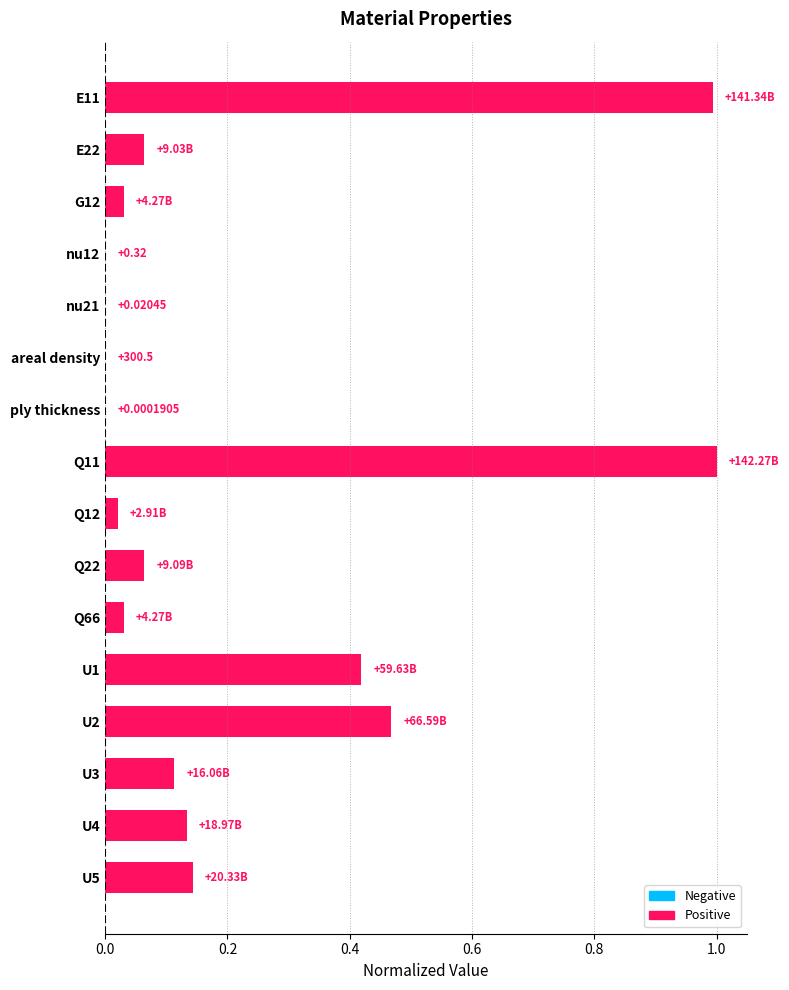

Between U1 and U5, which is larger?

U1